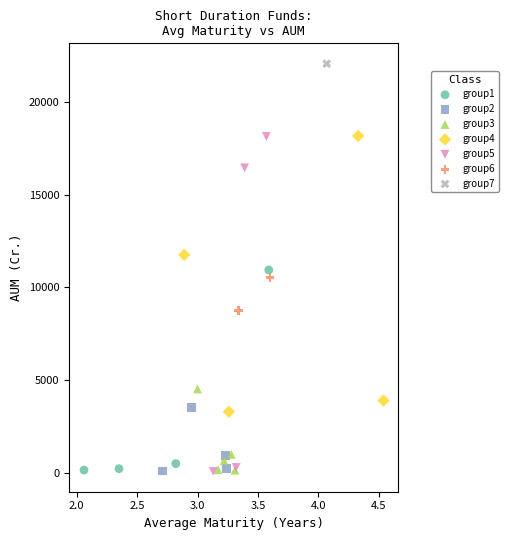

Which series contains the highest Y value?

group7